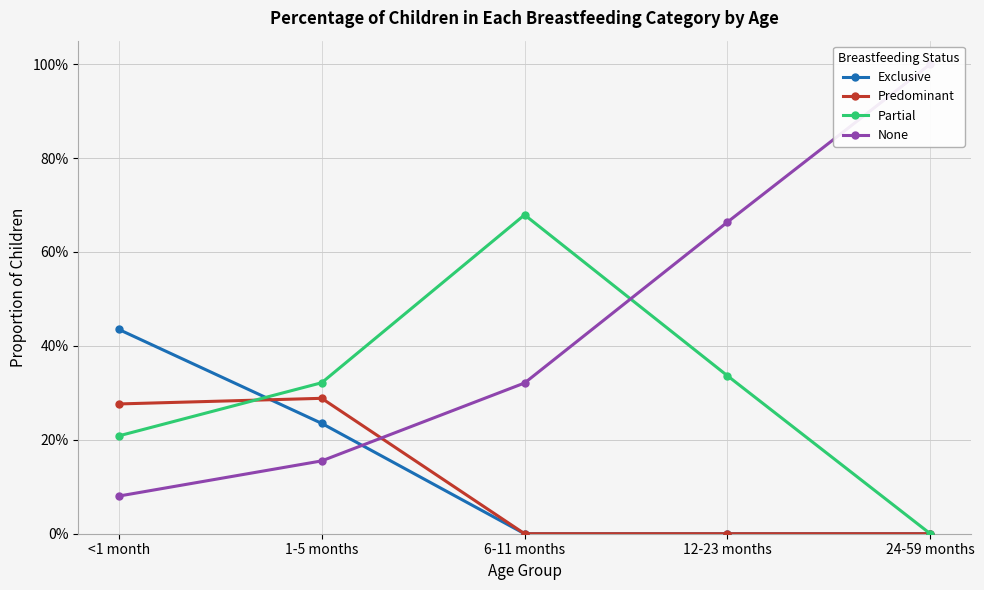

The None series shows 1.0 at 24-59 months. True or false?

True